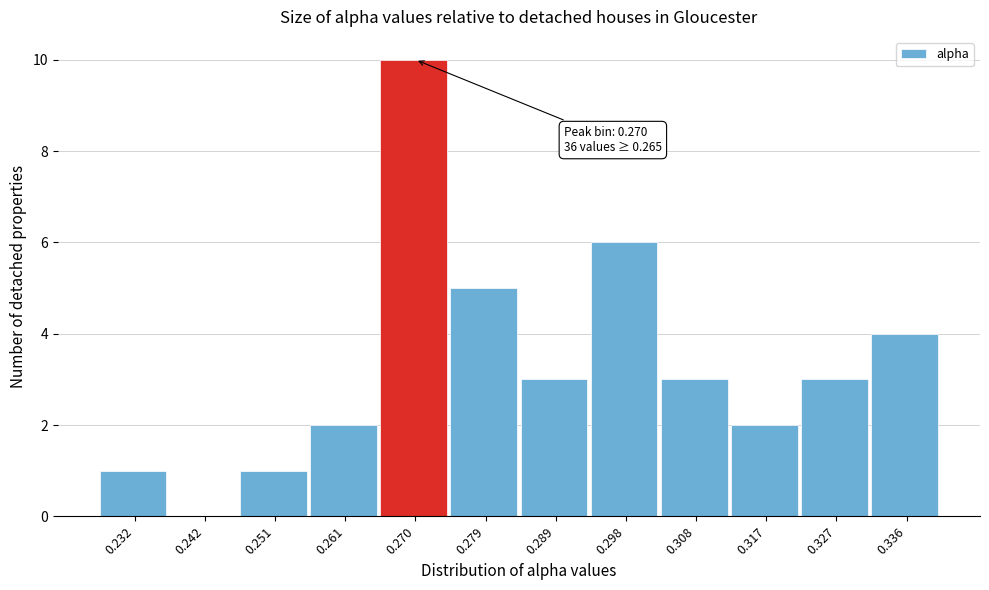

Which range on the x-axis has the tallest bar?

0.265 to 0.275